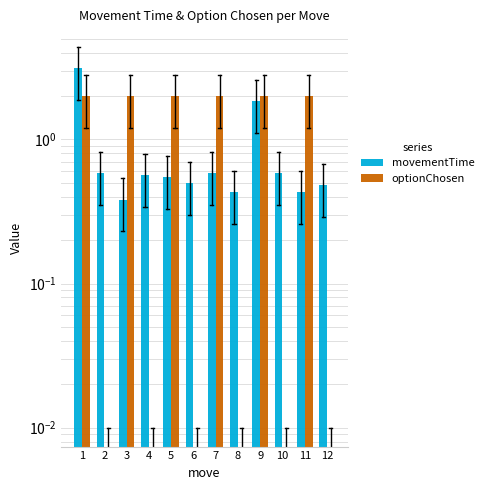

True or false: optionChosen has a value of 0.0 at 12.

True